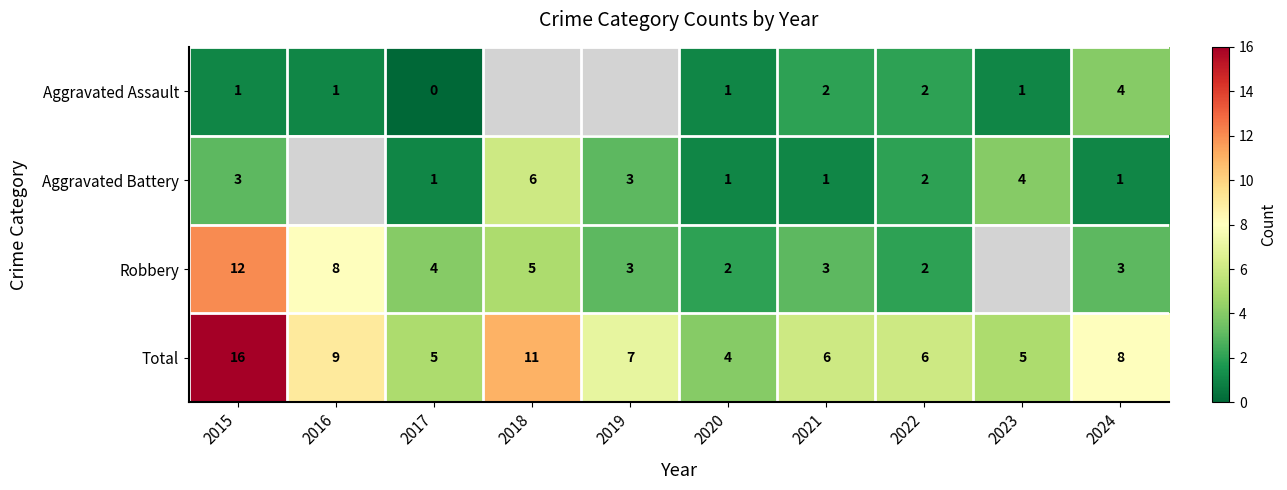

What is the difference between the highest and lowest values at 2023?

4.0